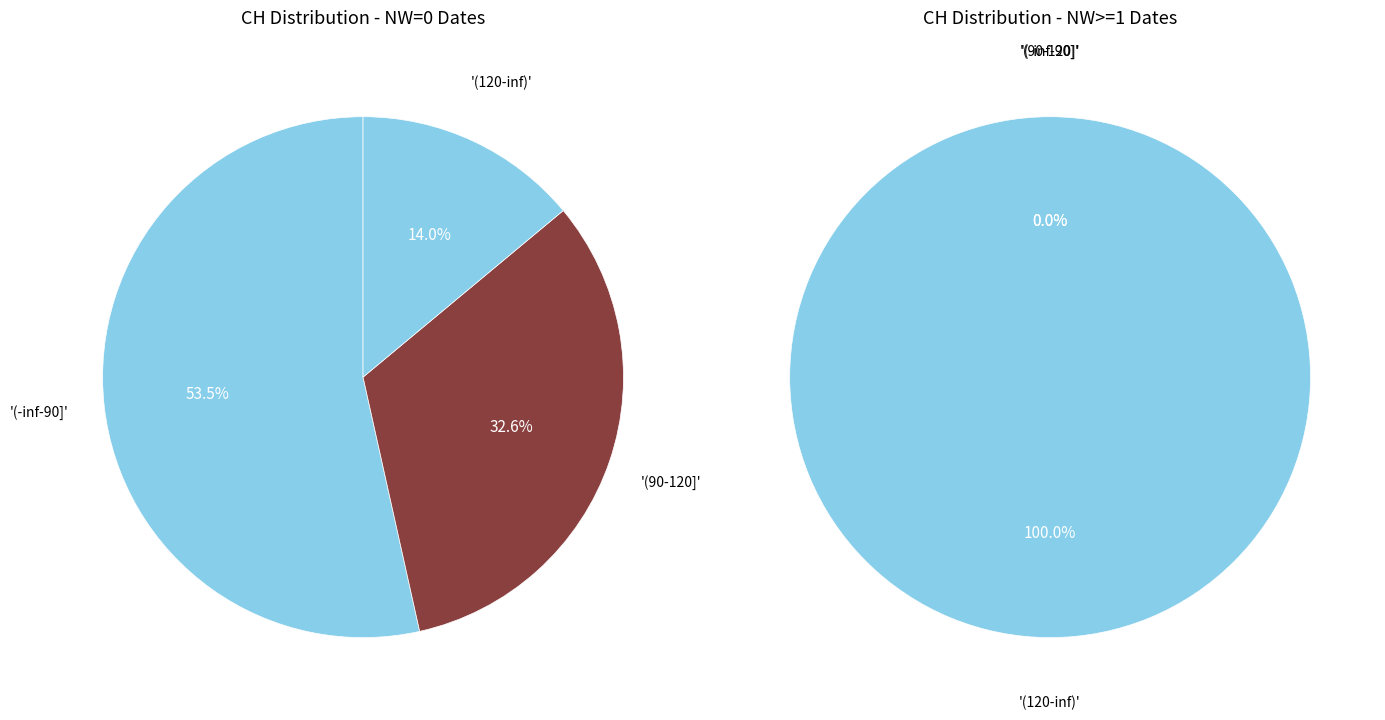

To the nearest percent, what percentage of the pie is NW=0?

73%